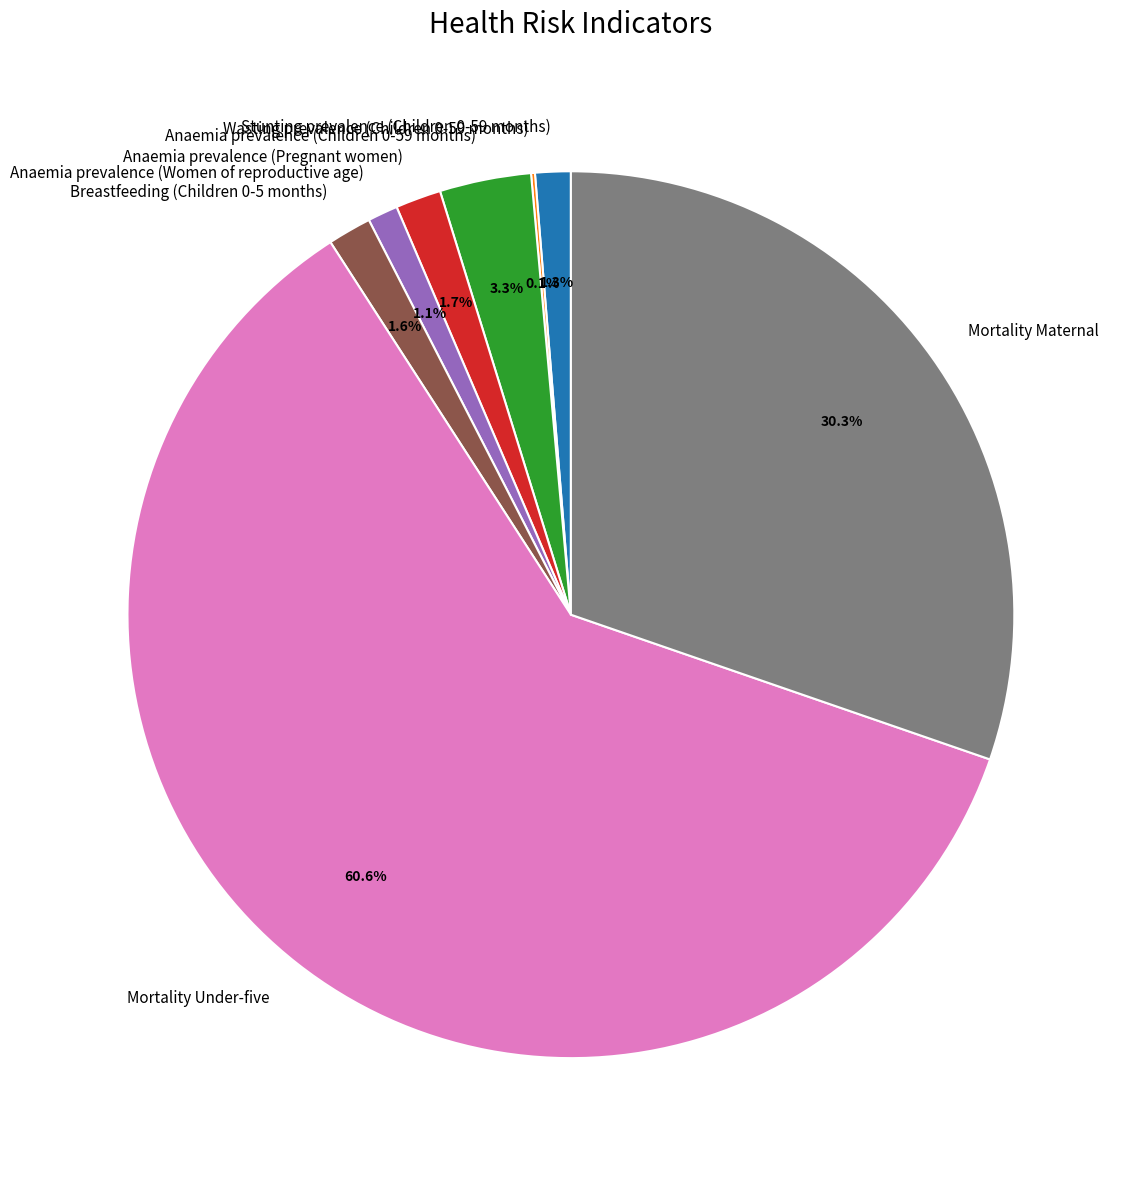

To the nearest percent, what portion does Stunting prevalence (Children 0-59 months) represent?

1%